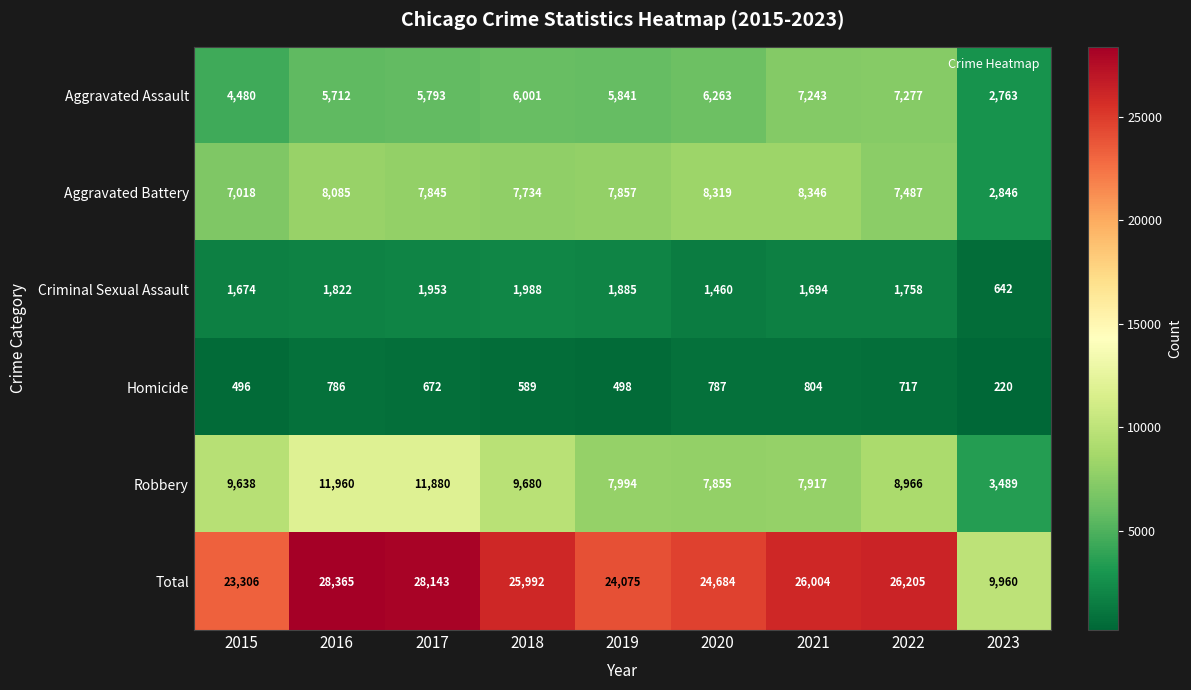

What is the spread (max minus min) of values at 2020?

23897